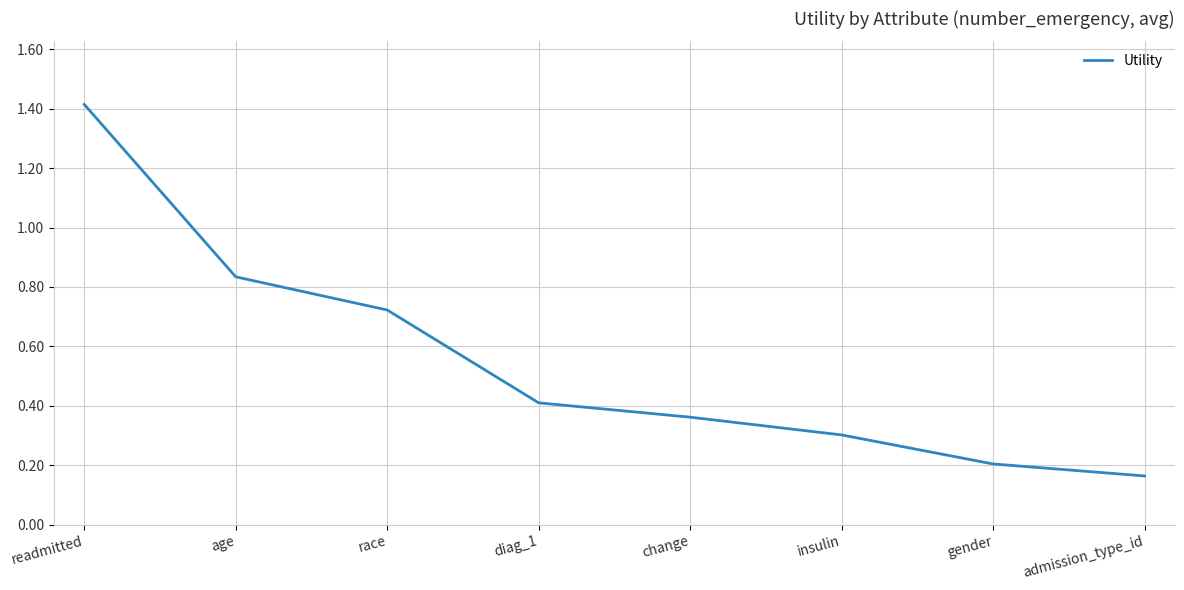

What is the change in value from age to race?

-0.1